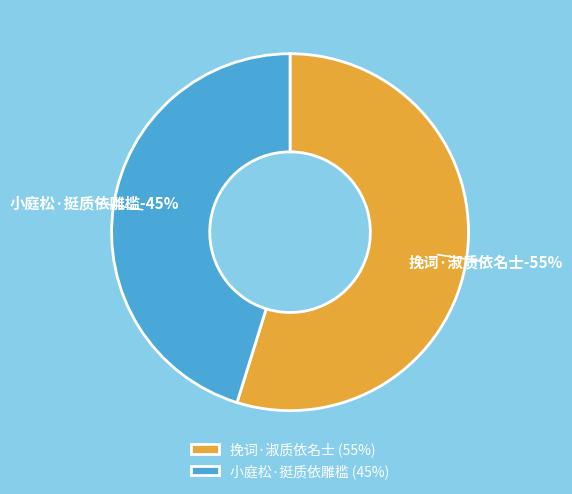

To the nearest percent, what percentage of the pie is 挽词·淑质依名士?

55%